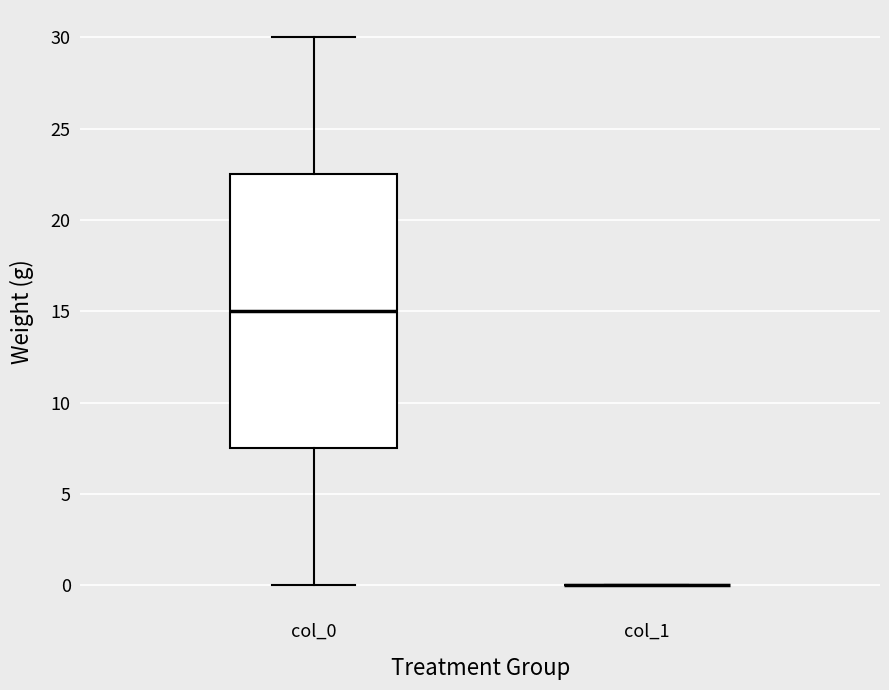

Which box is the tallest, from its lower edge to its upper edge?

col_0